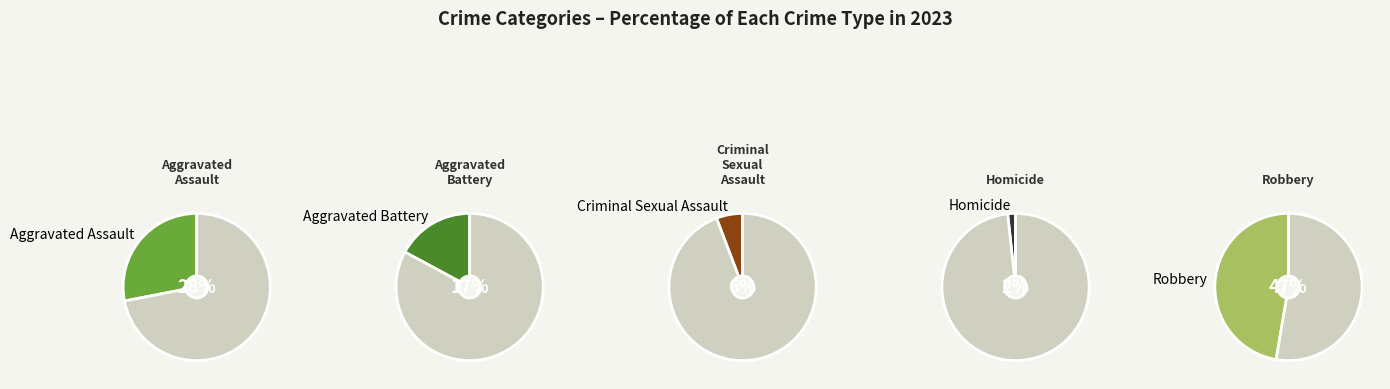

Which slice is the smallest?

Homicide